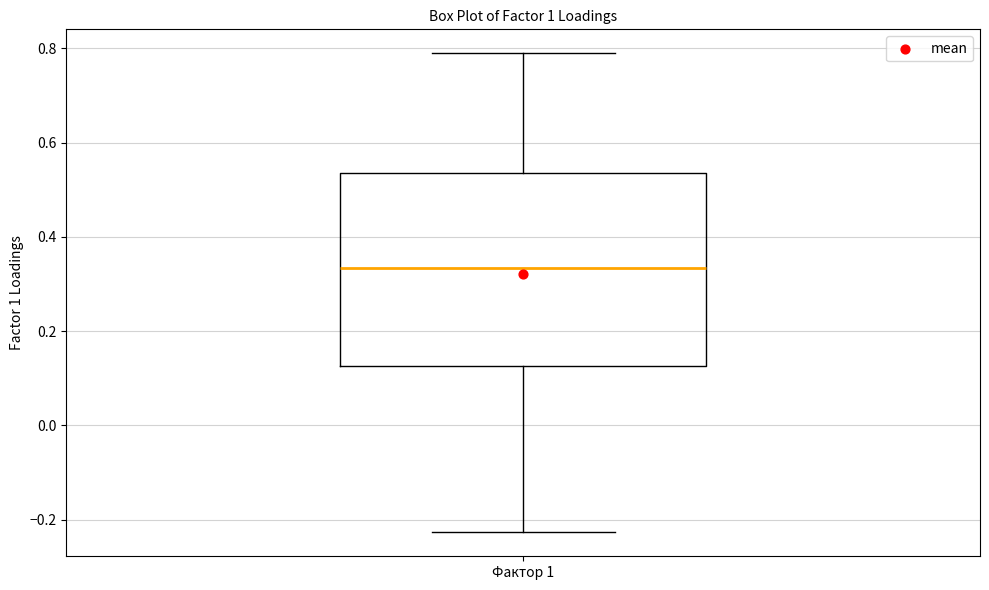

Where does the lower whisker of the box for Фактор 1 end on the y-axis? The values are not printed on the chart, so give them approximately, as read against the axis.

-0.22